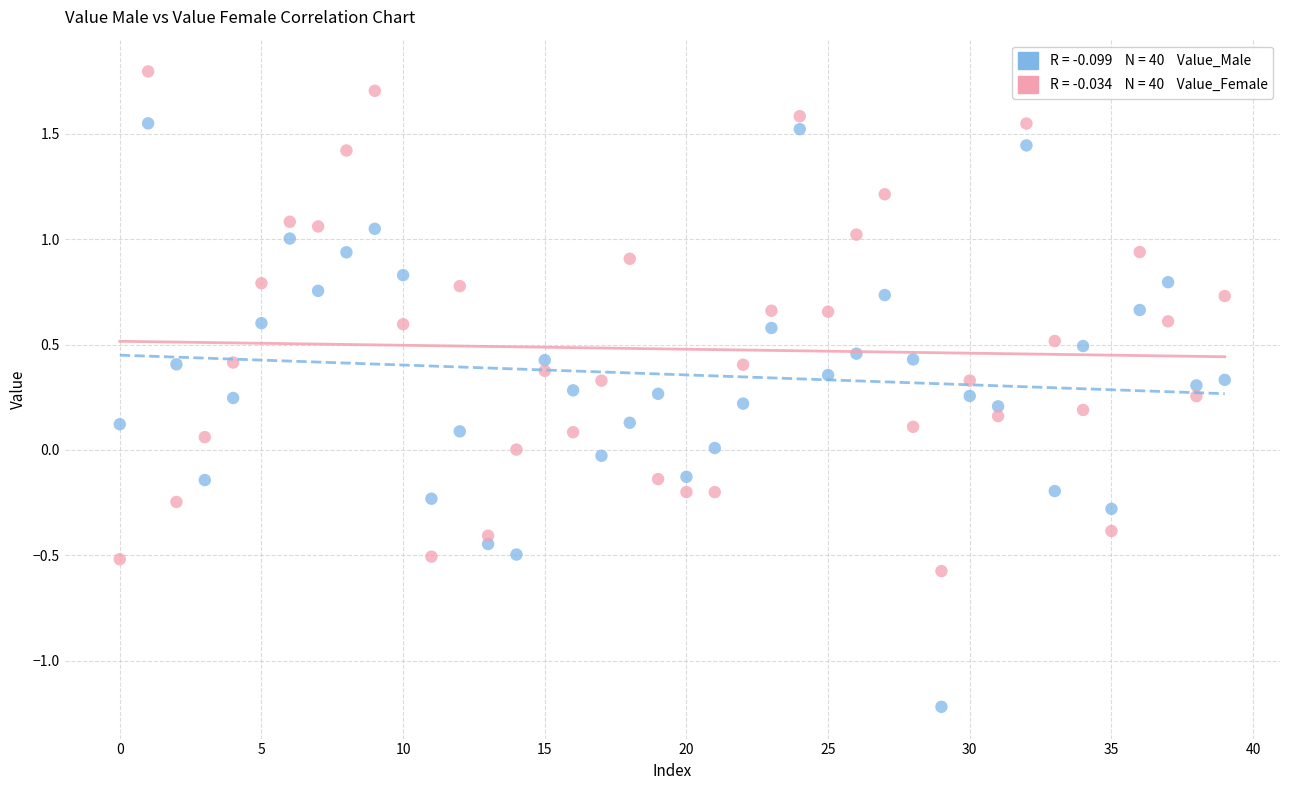

Across all data points, what is the range of Y values (max minus min)?

3.0